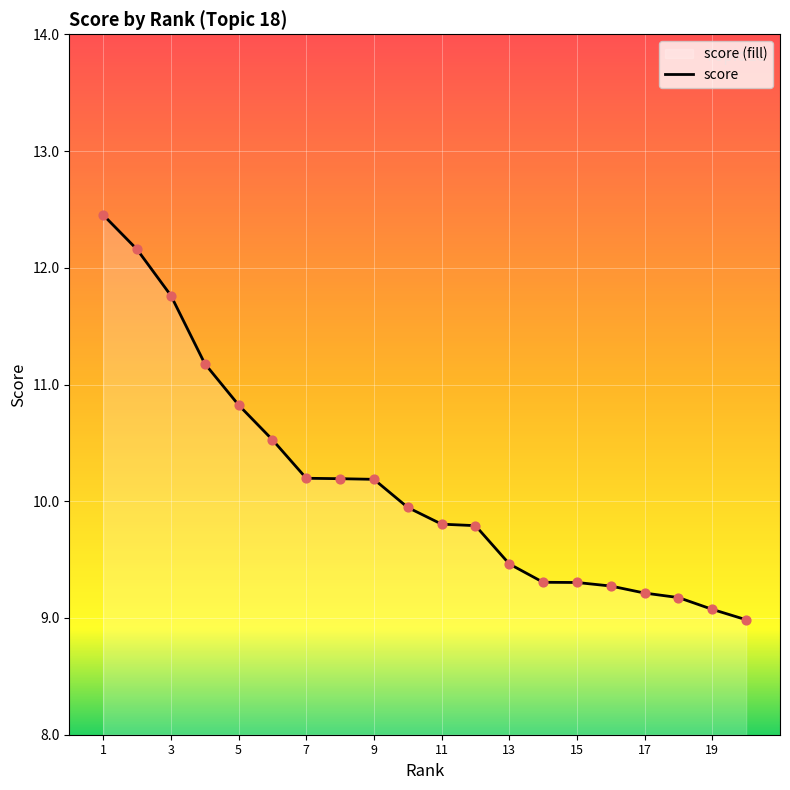

What is the ratio of the value at 8 to the value at 3?

0.9